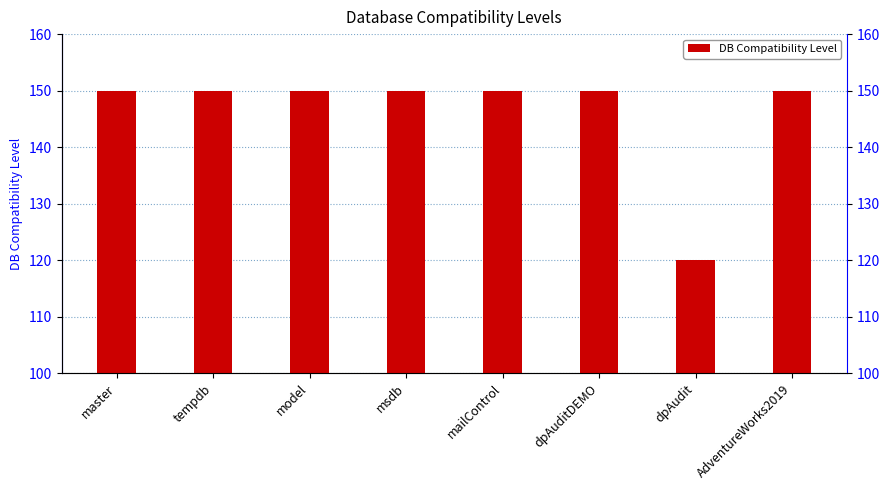

What is the approximate value at dpAuditDEMO, to the nearest 5?

150